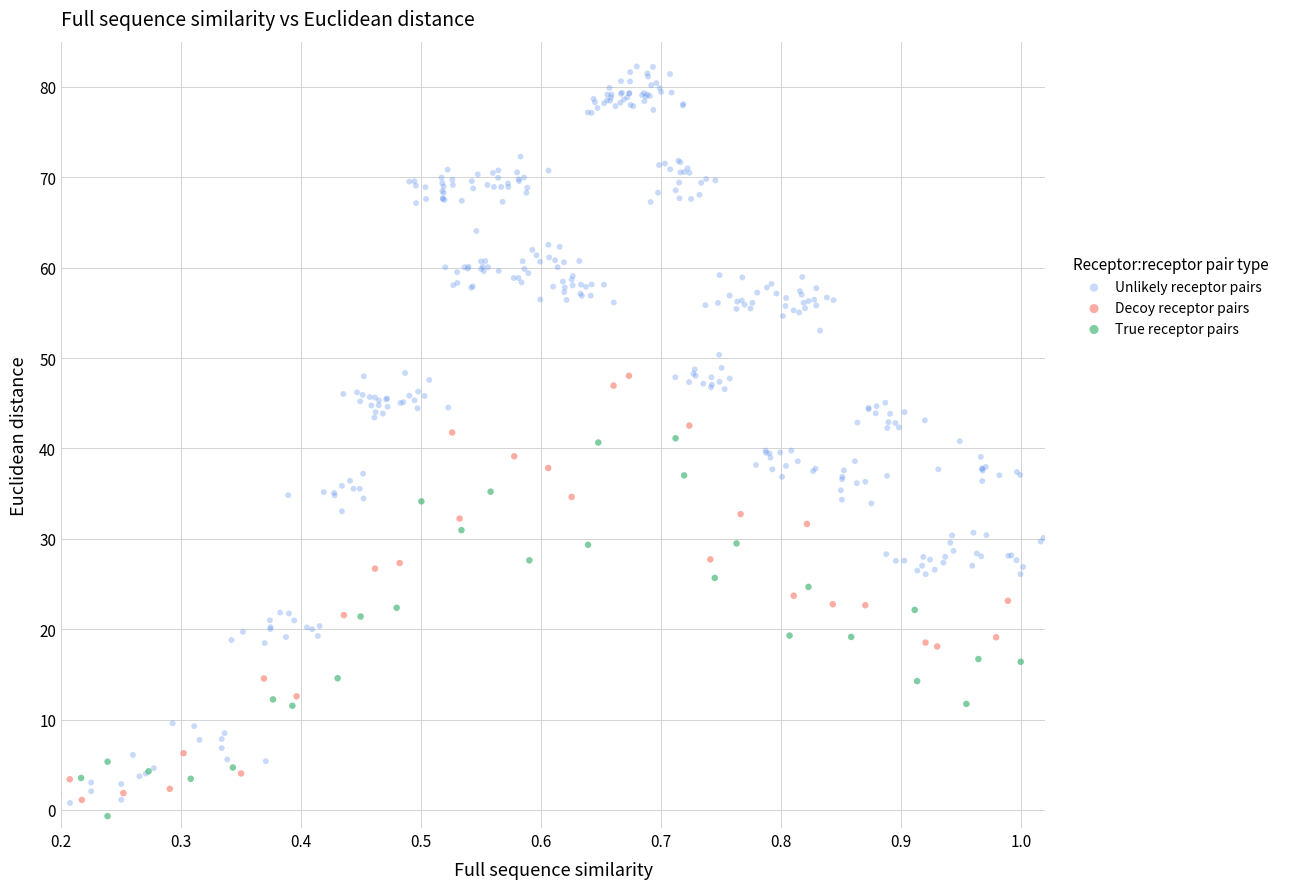

Which series contains the highest Y value?

Unlikely receptor pairs